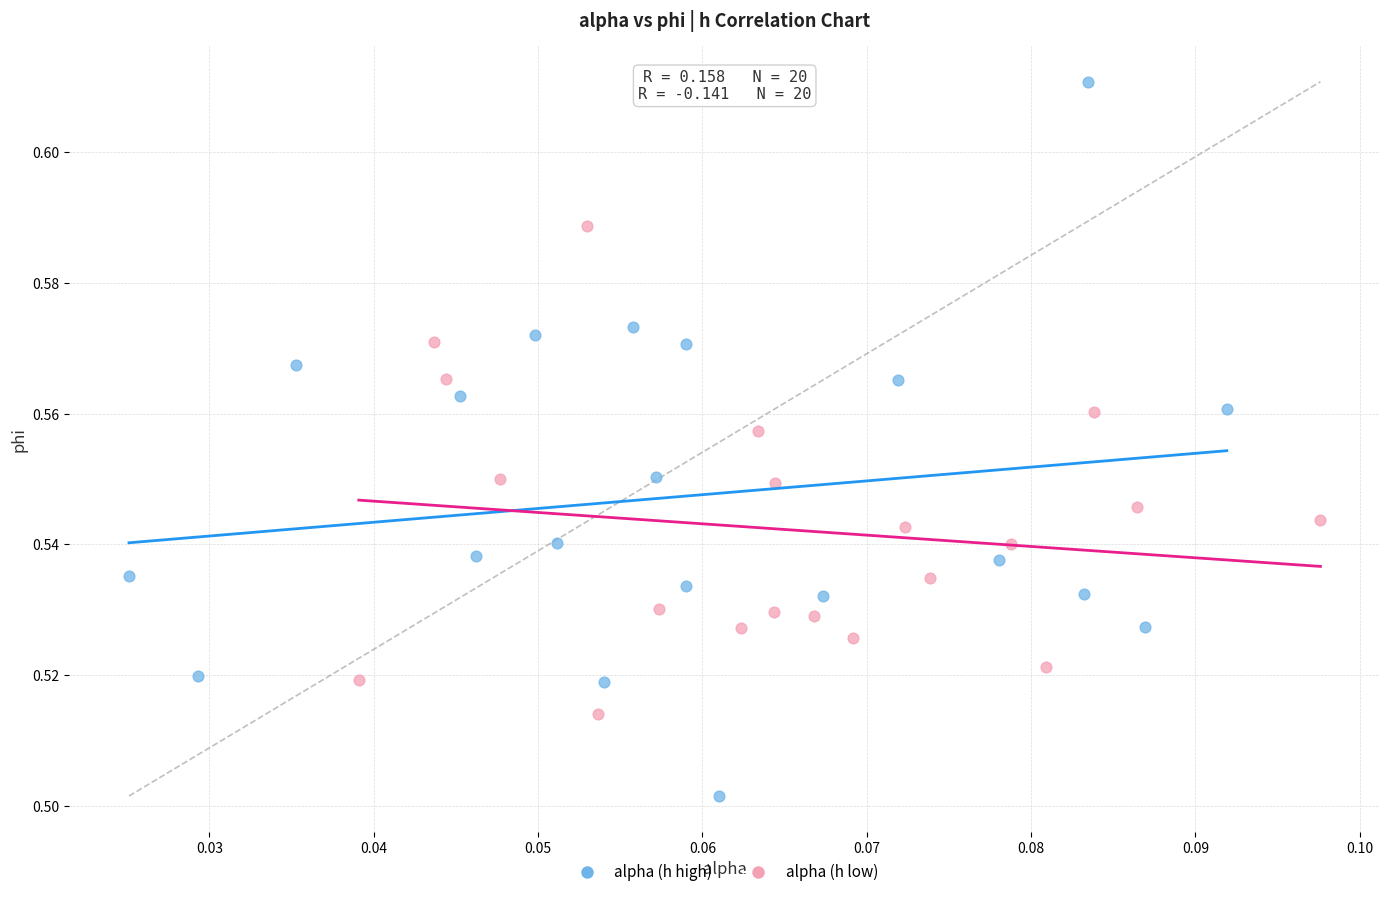

Which series reaches the minimum Y coordinate?

alpha (h high)